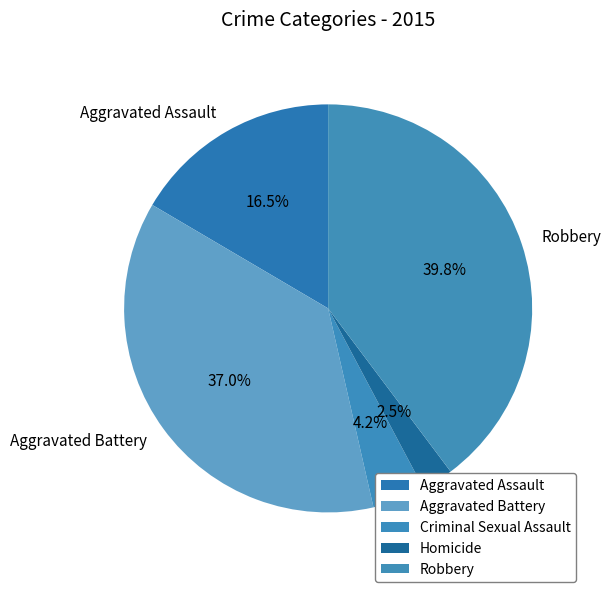

Does Aggravated Assault account for over 50% of the chart?

No